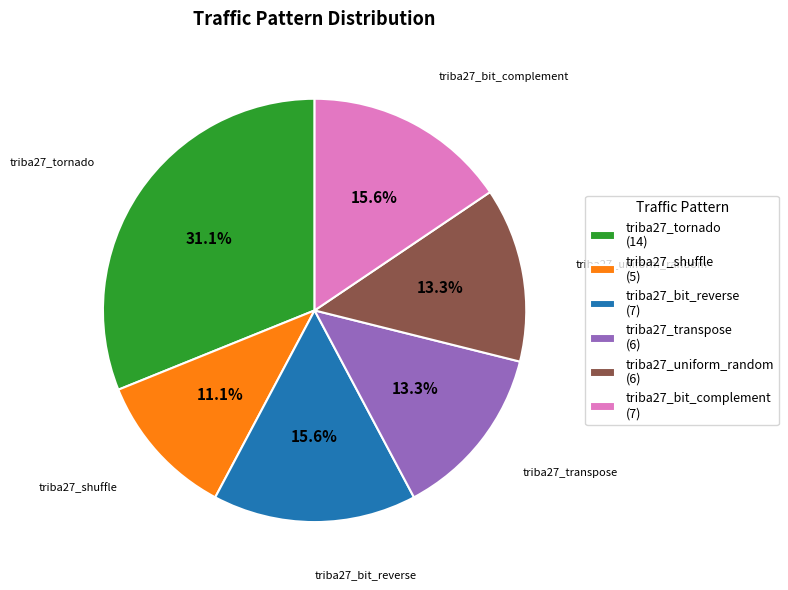

Is it true that triba27_transpose is 25% of the pie?

False